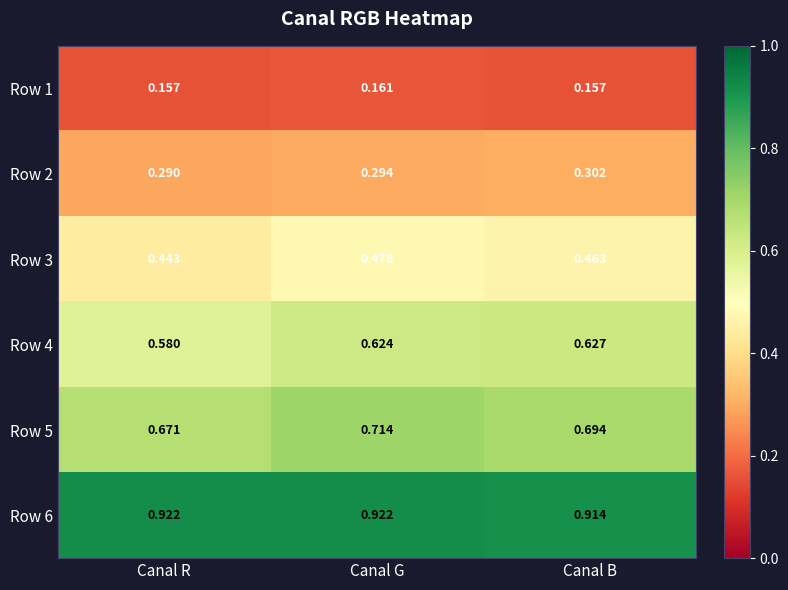

At which label is Row 2 closest to 0?

Canal R